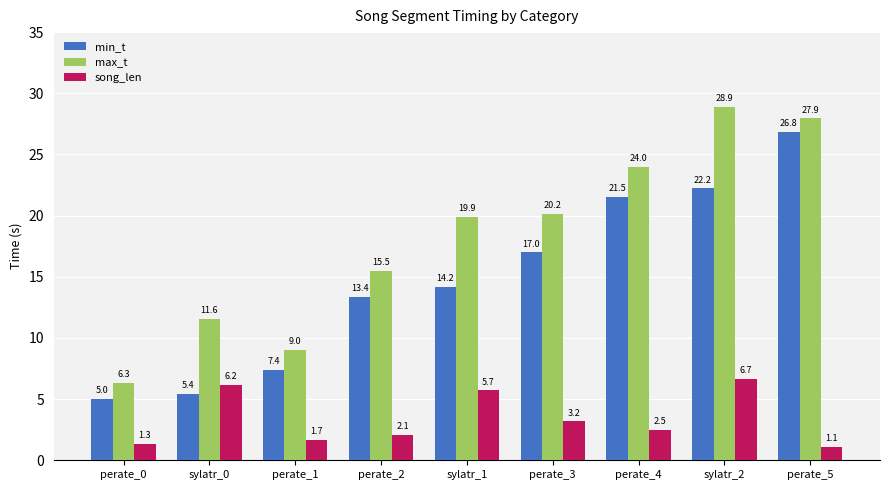

Between perate_1 and perate_3, which series saw the biggest shift?

max_t